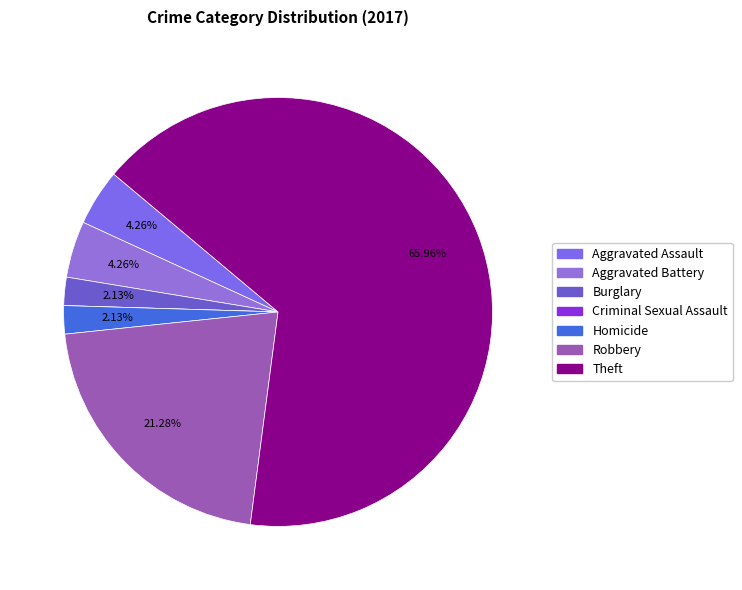

True or false: Burglary accounts for 1% of the total.

False